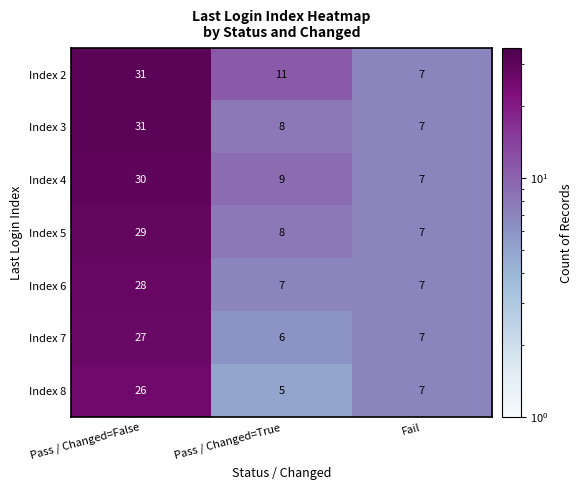

Which series changed the most between Pass / Changed=False and Pass / Changed=True?

Index 3